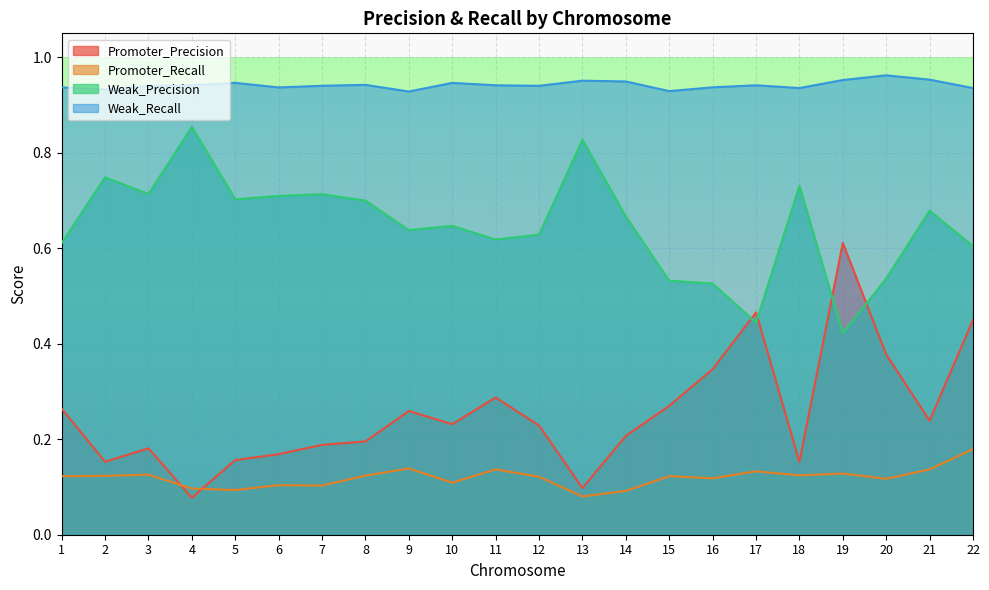

The Promoter_Precision series shows 0.1 at 13. True or false?

True